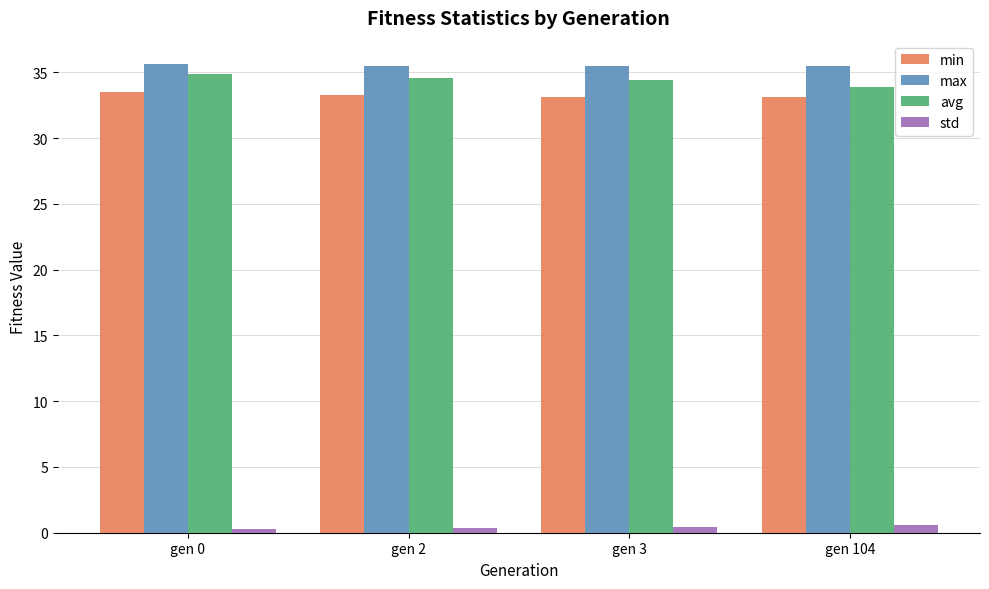

What is the lowest value of the max series?

35.5